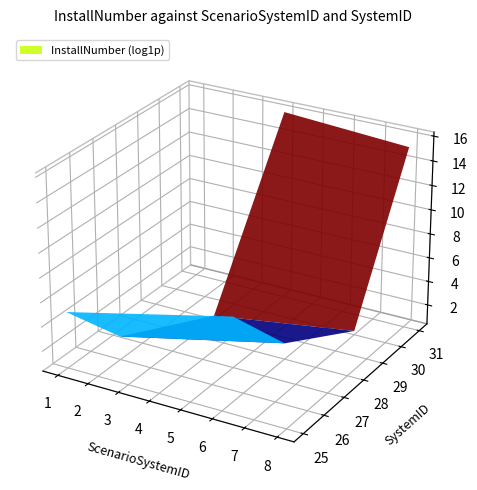

Reading left to right, transcribe all the data shown in this chart.

ScenarioSystemID: 0=1.0	1=2.0	2=3.0	3=4.0	4=5.0	5=6.0	6=7.0	7=8.0
InstallNumber: 0=150.0	1=9.0	2=1.0	3=9000000.0	4=100.0	5=4.5	6=1.0	7=4500000.0
SystemID: 0=25.0	1=26.0	2=29.0	3=31.0	4=27.0	5=28.0	6=30.0	7=31.0
ScenarioID: 0=1.0	1=1.0	2=1.0	3=1.0	4=2.0	5=2.0	6=2.0	7=2.0